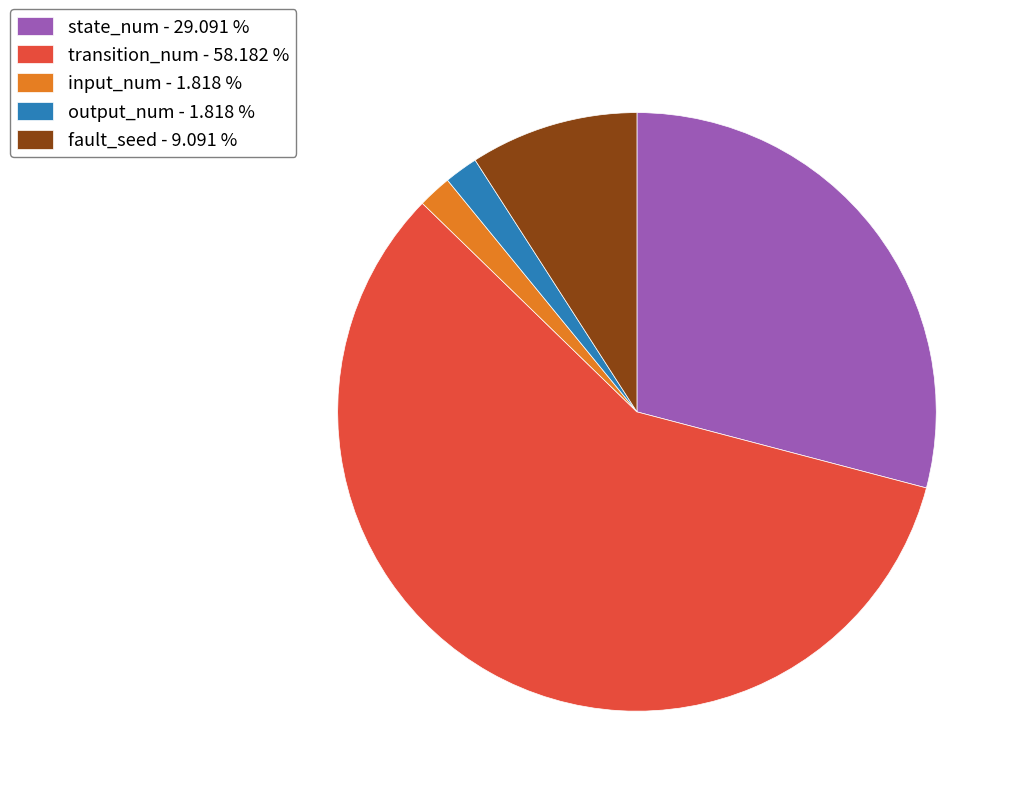

Is the sum of output_num - 1.818 % and input_num - 1.818 % greater than half?

No